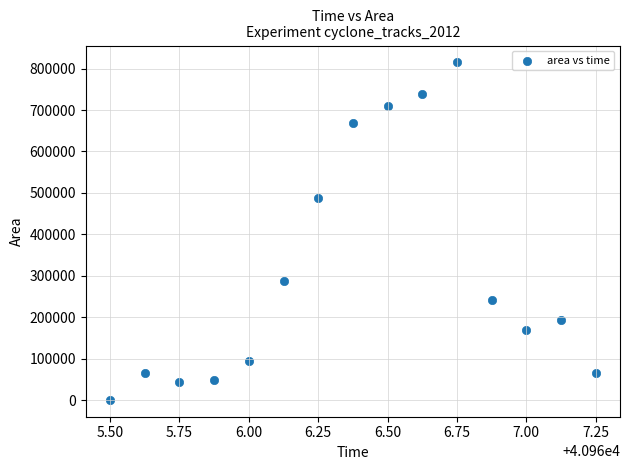

What Y value in the scatter plot is closest to 407812?

488750